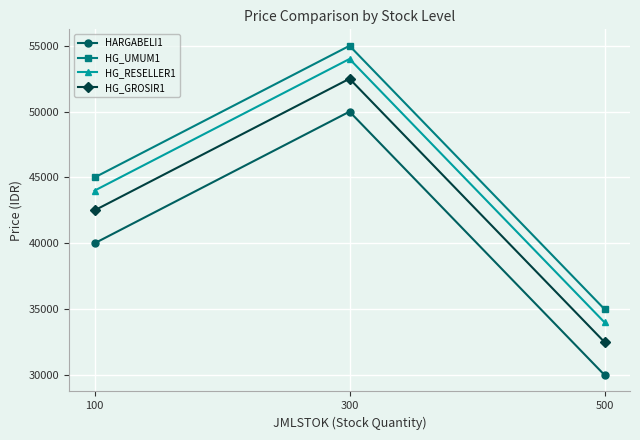

How many values in the HG_UMUM1 series are below 45000?

1